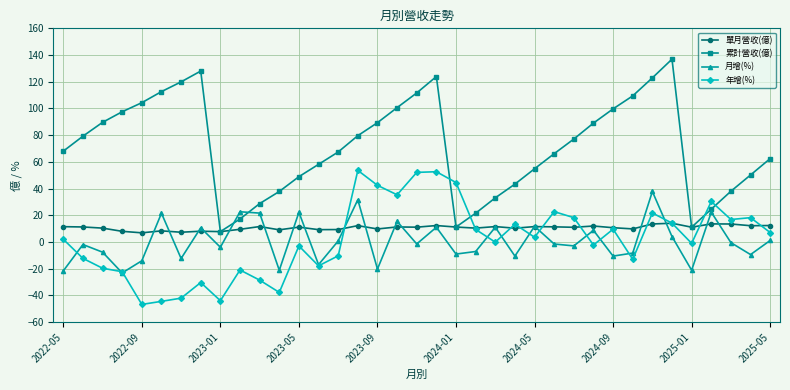

True or false: 年增(%) and 月增(%) cross at least once.

True